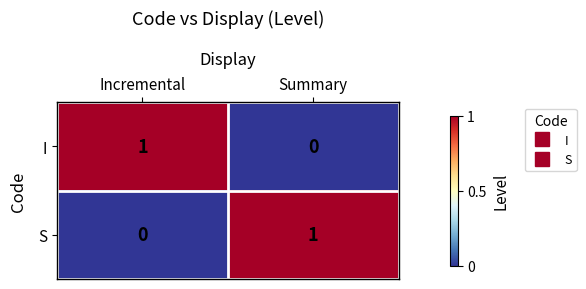

True or false: I has a value of 1 at Incremental.

True